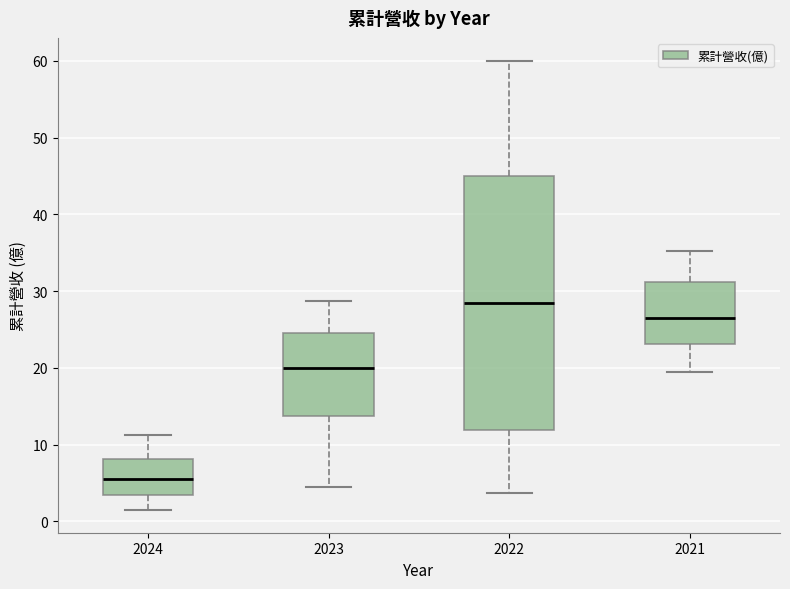

Which box's median line is the highest?

2022